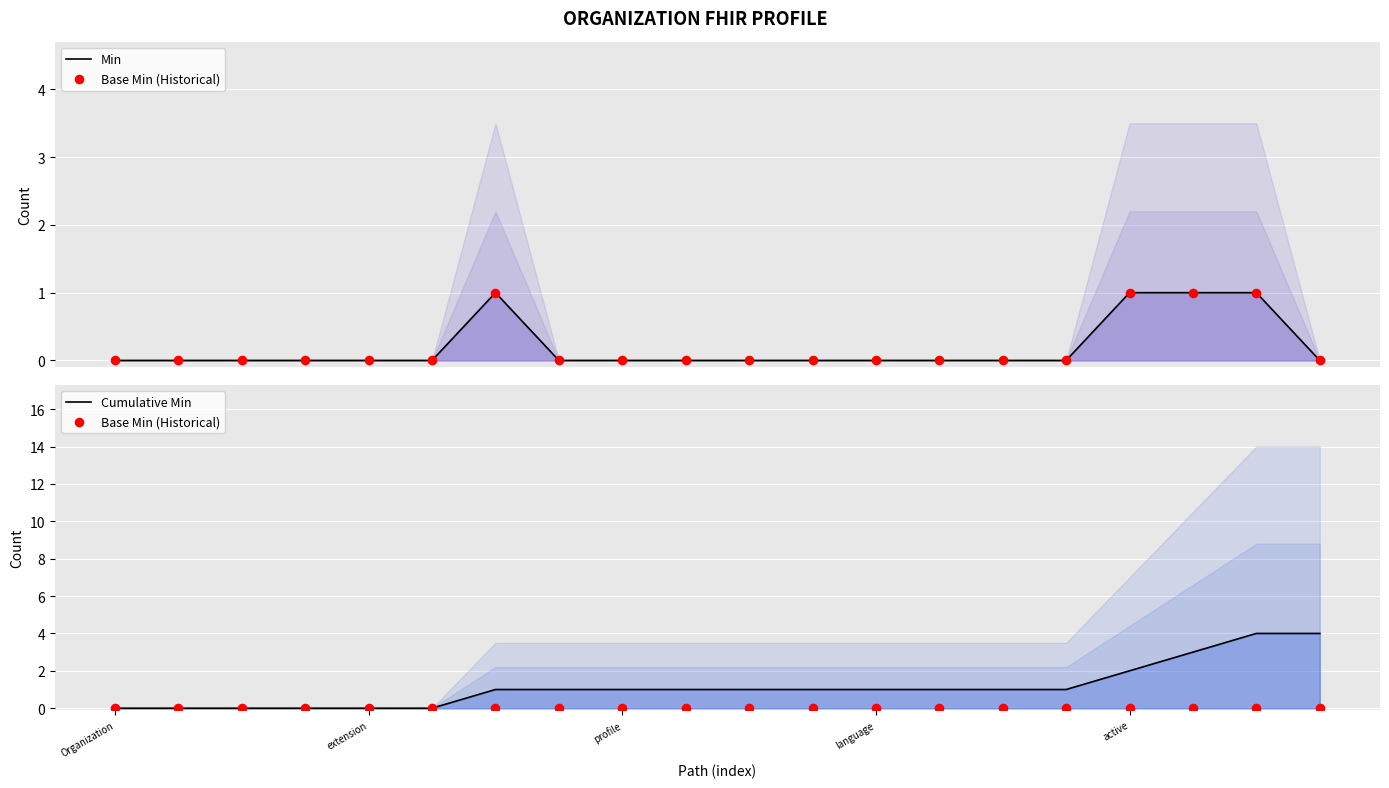

What are all the series names shown in the legend?

Min, Base Min (Historical), Cumulative Min